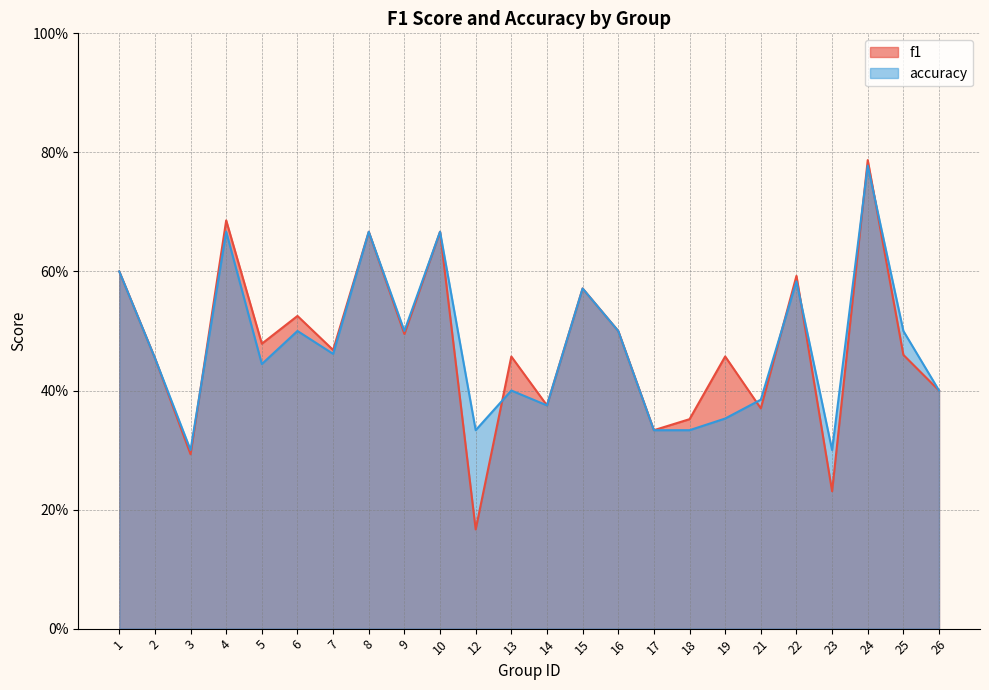

How many intersections are there between f1 and accuracy?

7